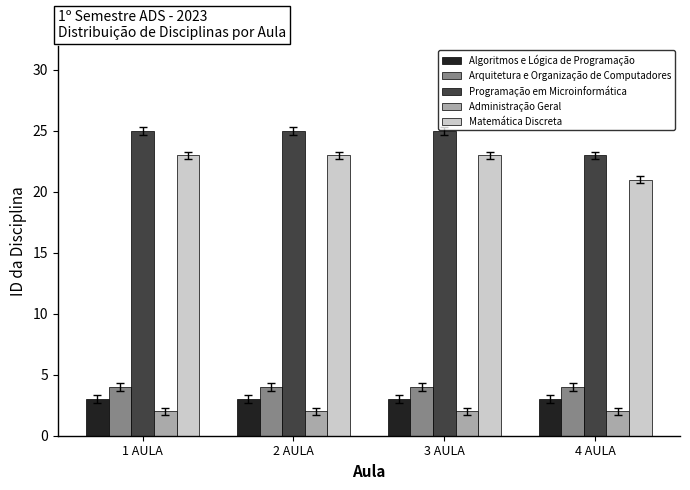

What is the total value across all series at 1 AULA?

57